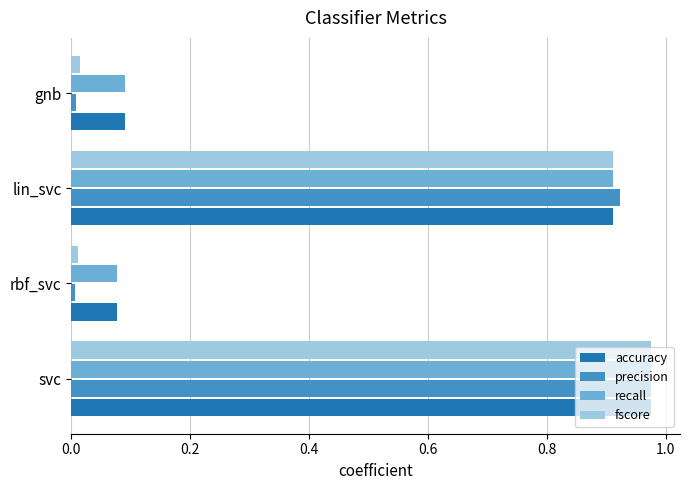

Which series has the largest range (max minus min)?

precision